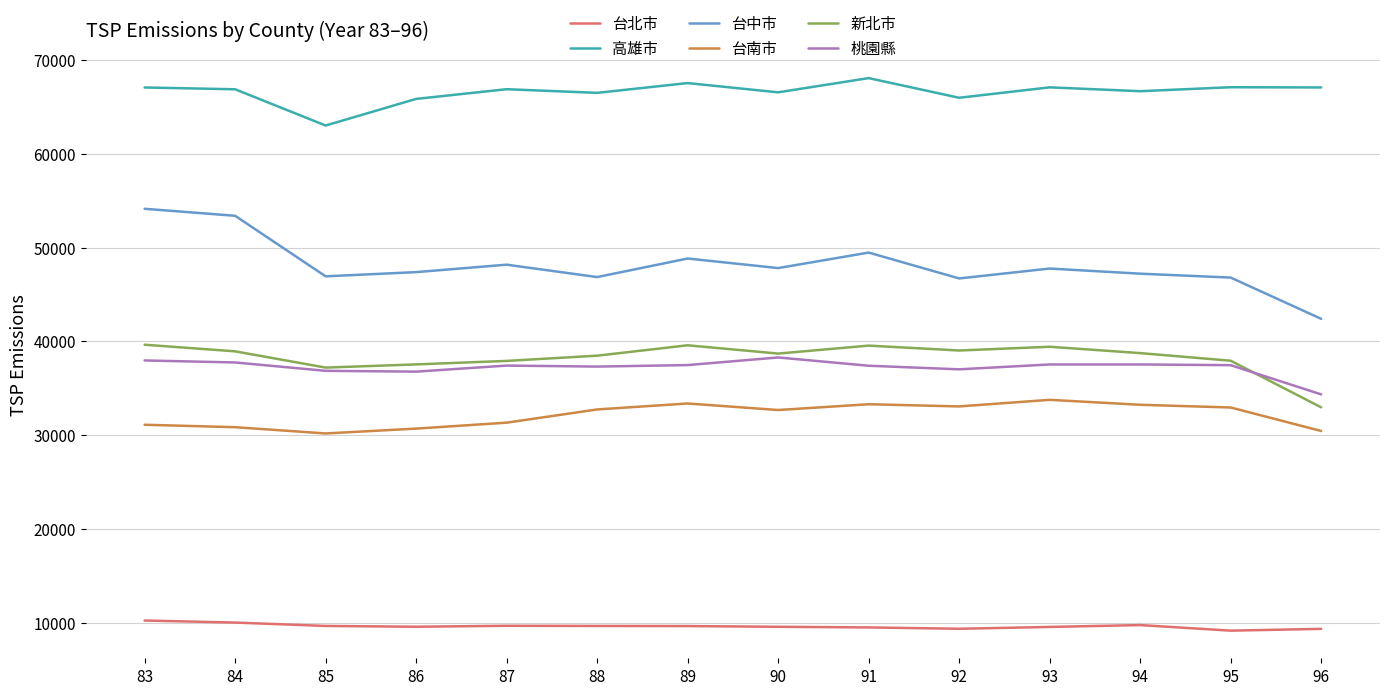

What is the approximate value of 新北市 at 92?

39033.8